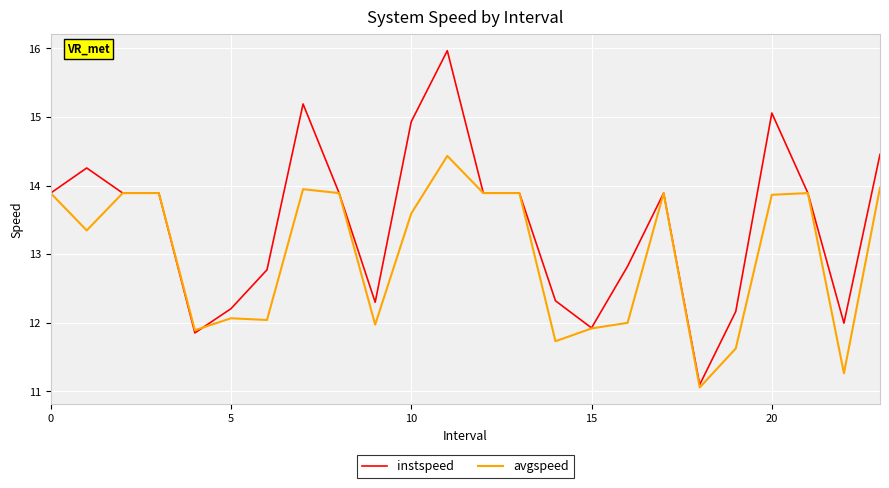

Which series has the largest total across all categories?

instspeed